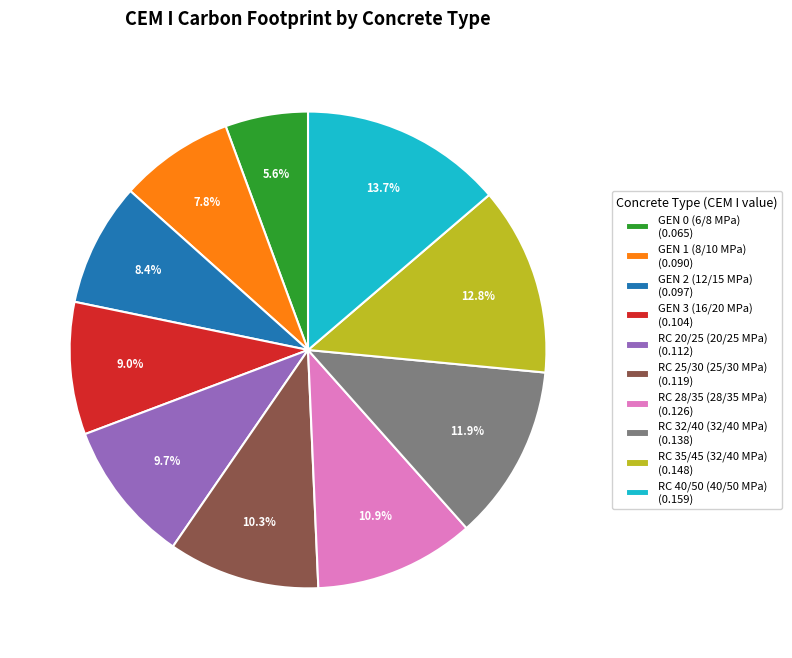

To the nearest percent, what percentage of the pie is GEN 2 (12/15 MPa)?

8%